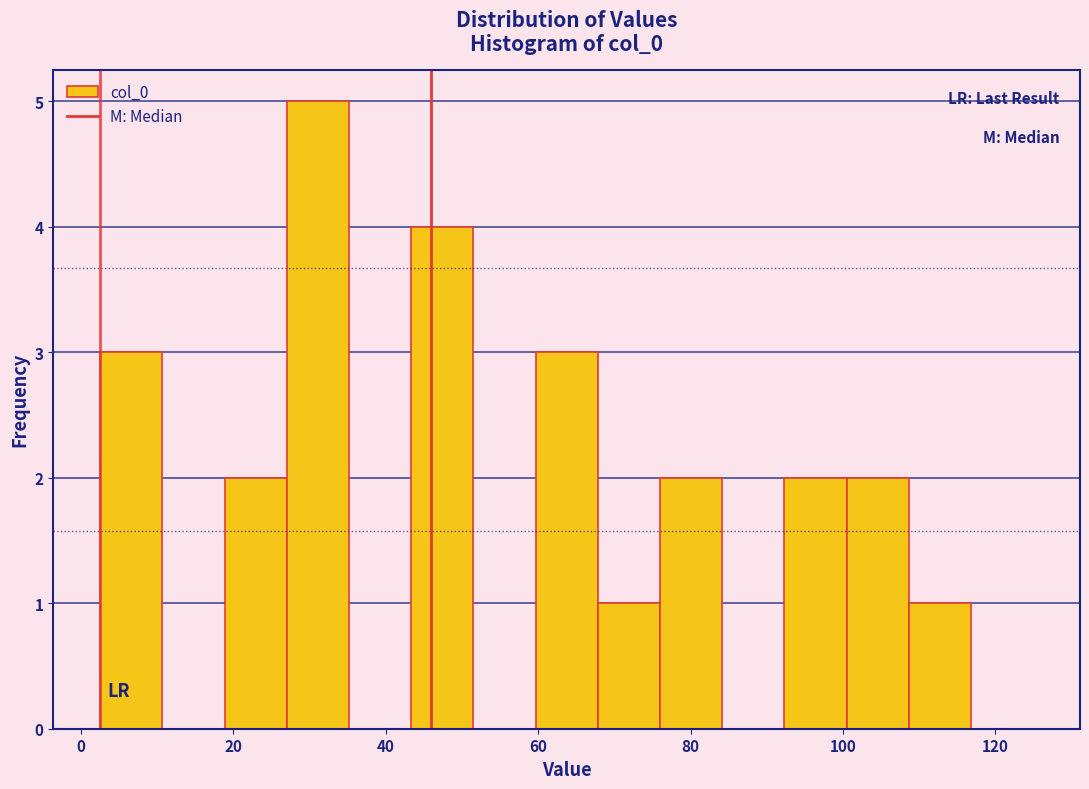

Reading left to right, transcribe this chart: for each bar, give the range it covers on the x-axis and its height. Neither the bar edges nor the heights are printed on the chart, so give them approximately, as read against the axes.

2 to 10: 3
10 to 18: 0
18 to 28: 2
28 to 36: 5
36 to 44: 0
44 to 52: 4
52 to 60: 0
60 to 68: 3
68 to 76: 1
76 to 84: 2
84 to 92: 0
92 to 100: 2
100 to 108: 2
108 to 116: 1
116 to 126: 0